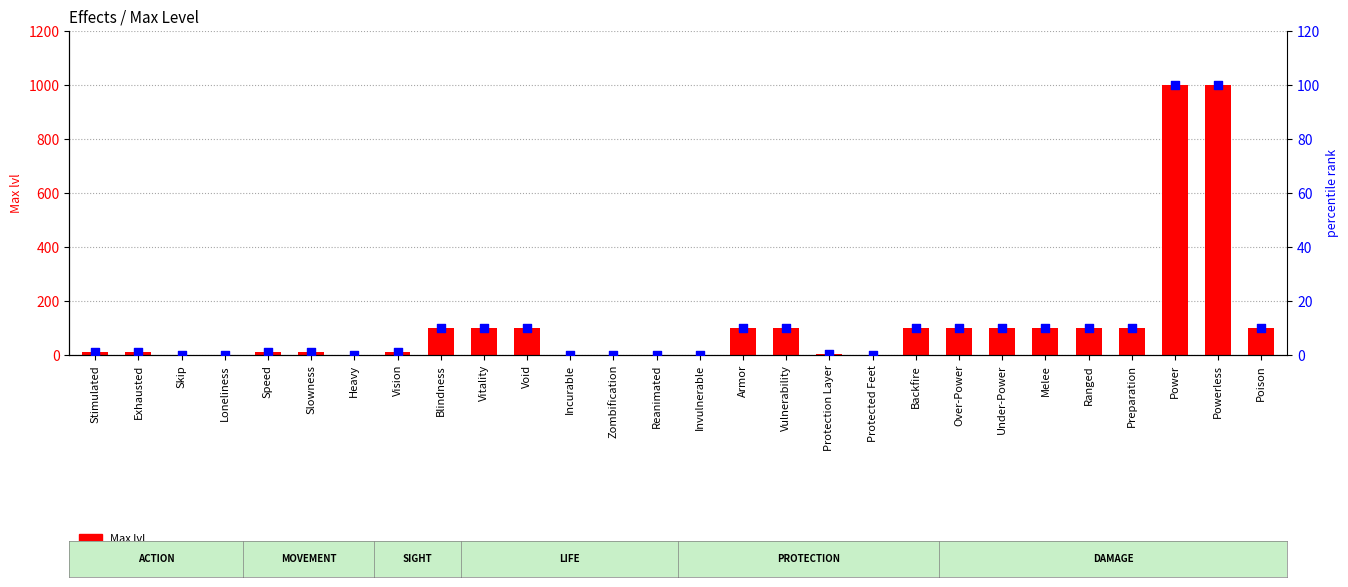

What are all the series names shown in the legend?

Max lvl, percentile rank within the sample